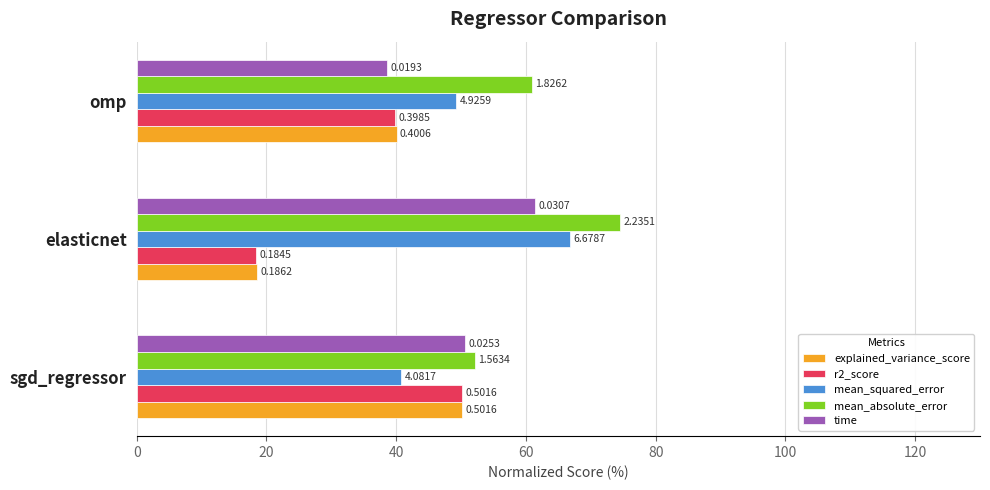

What are all the series names shown in the legend?

explained_variance_score, r2_score, mean_squared_error, mean_absolute_error, time